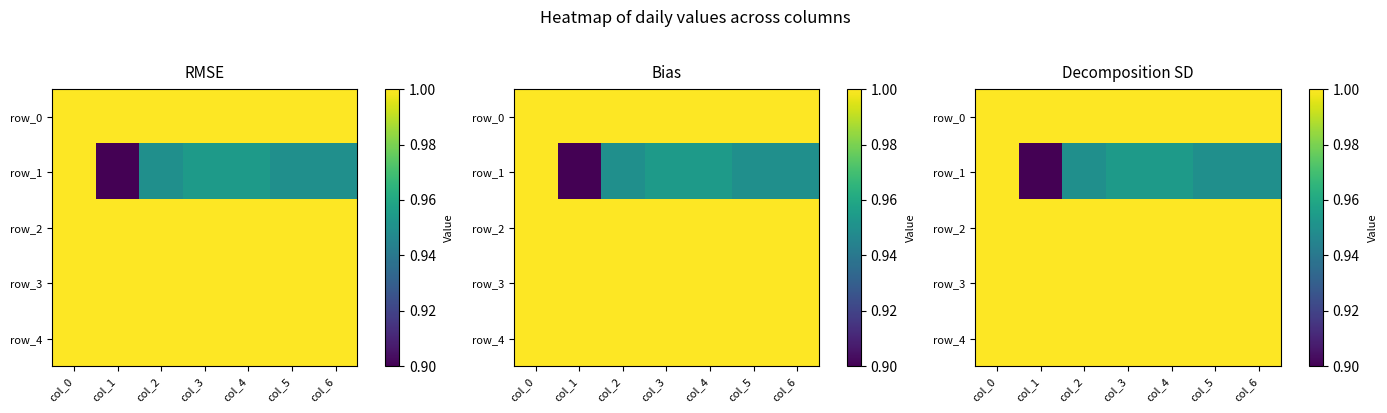

Reading left to right, what are all the values shown in this chart?

row_0: 1.0	1.0	1.0	1.0	1.0	1.0	1.0
row_1: 1.0	0.9	0.9	1.0	1.0	0.9	0.9
row_2: 1.0	1.0	1.0	1.0	1.0	1.0	1.0
row_3: 1.0	1.0	1.0	1.0	1.0	1.0	1.0
row_4: 1.0	1.0	1.0	1.0	1.0	1.0	1.0